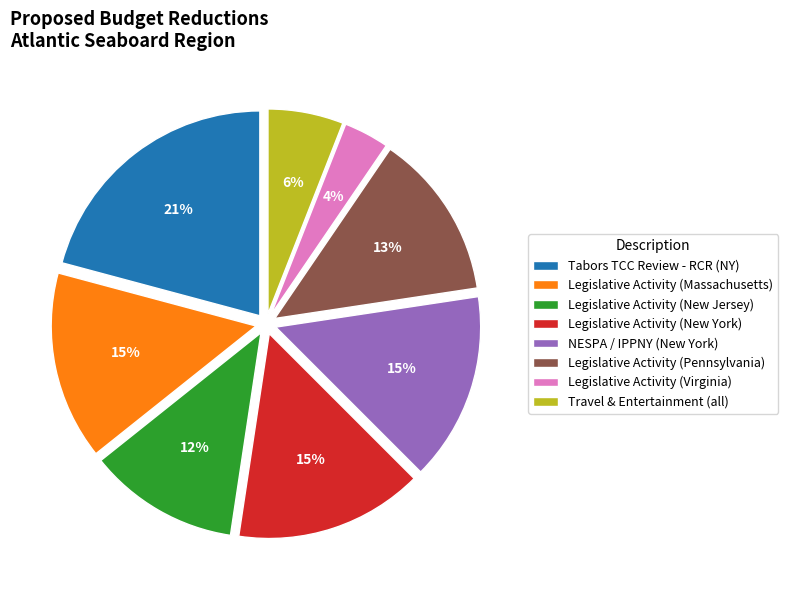

To the nearest percent, what portion does Legislative Activity (Pennsylvania) represent?

13%